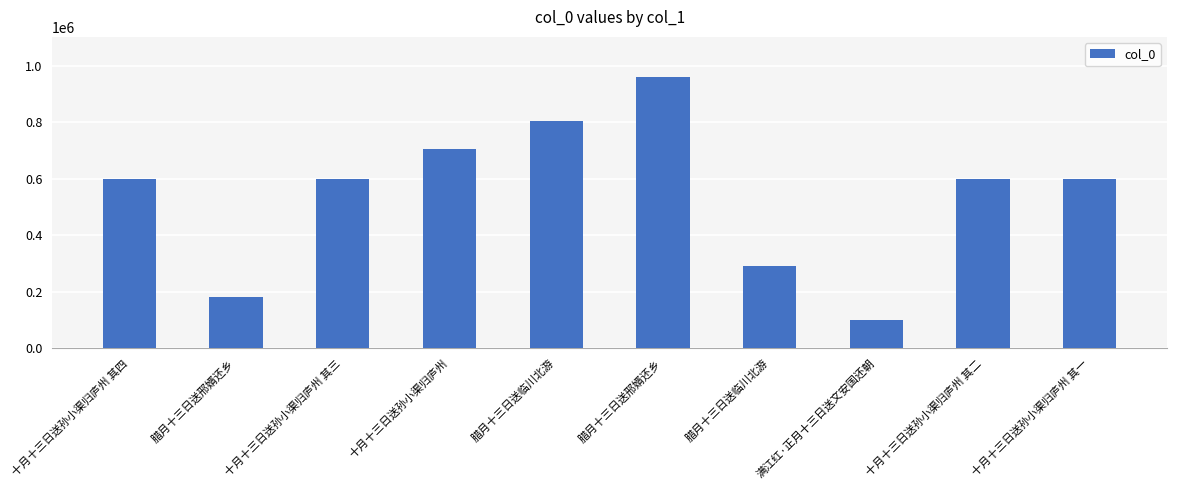

How many bars are there in total?

10